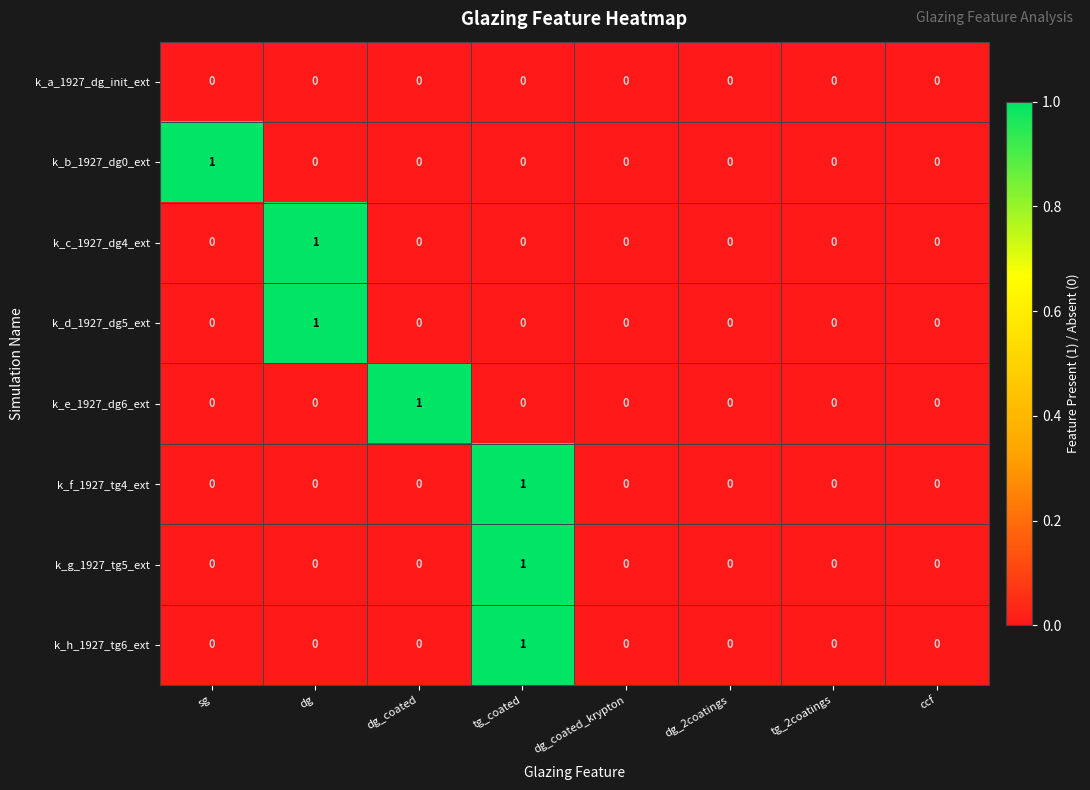

The k_d_1927_dg5_ext series shows -1 at dg_2coatings. True or false?

False